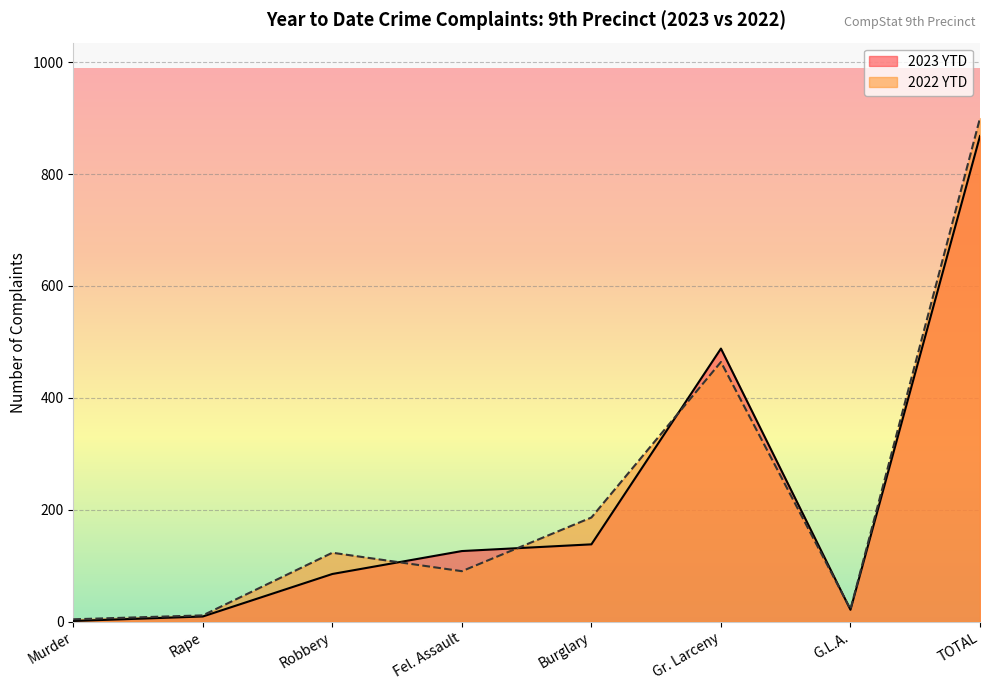

Count the number of categories in the chart.

8